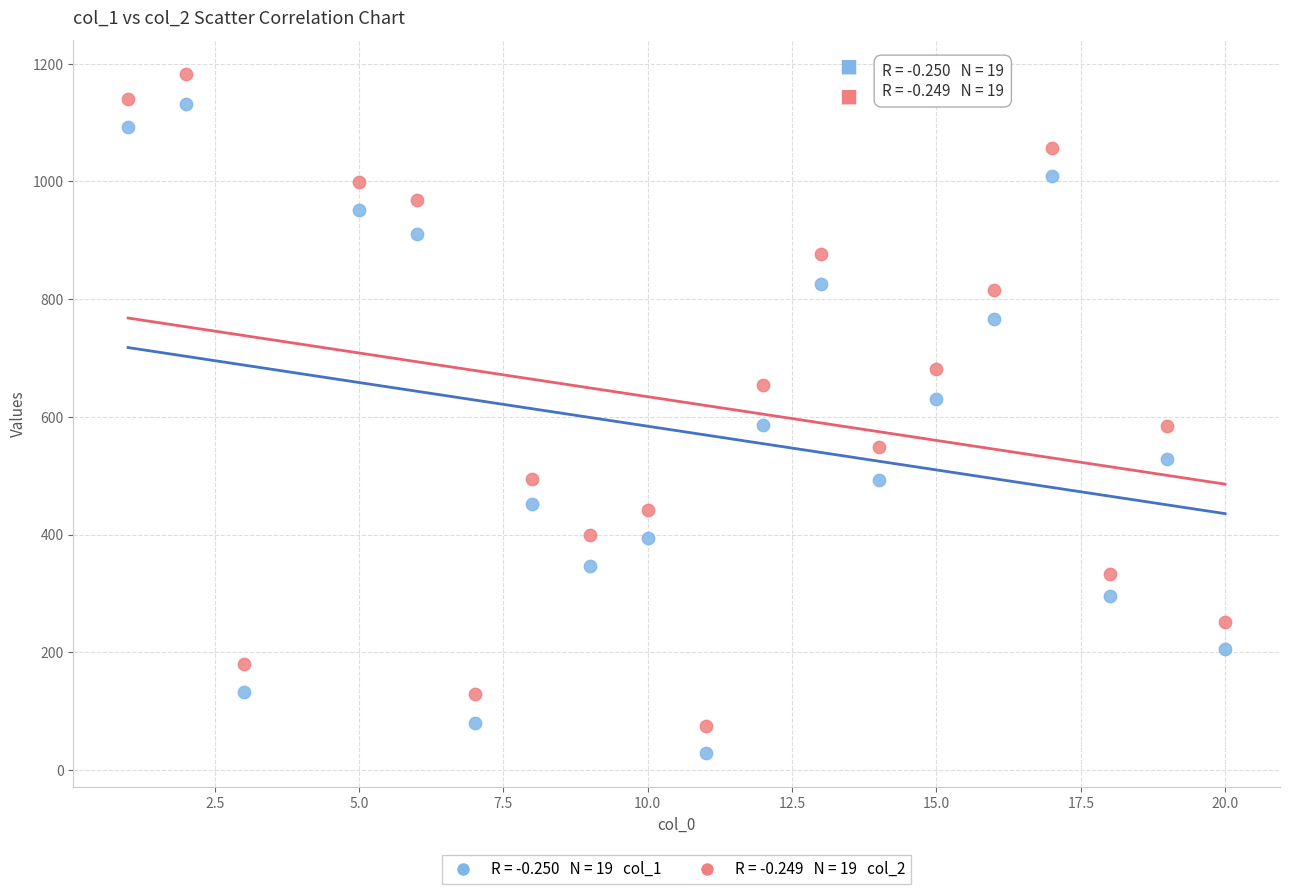

Across all data points, what is the range of X values (max minus min)?

19